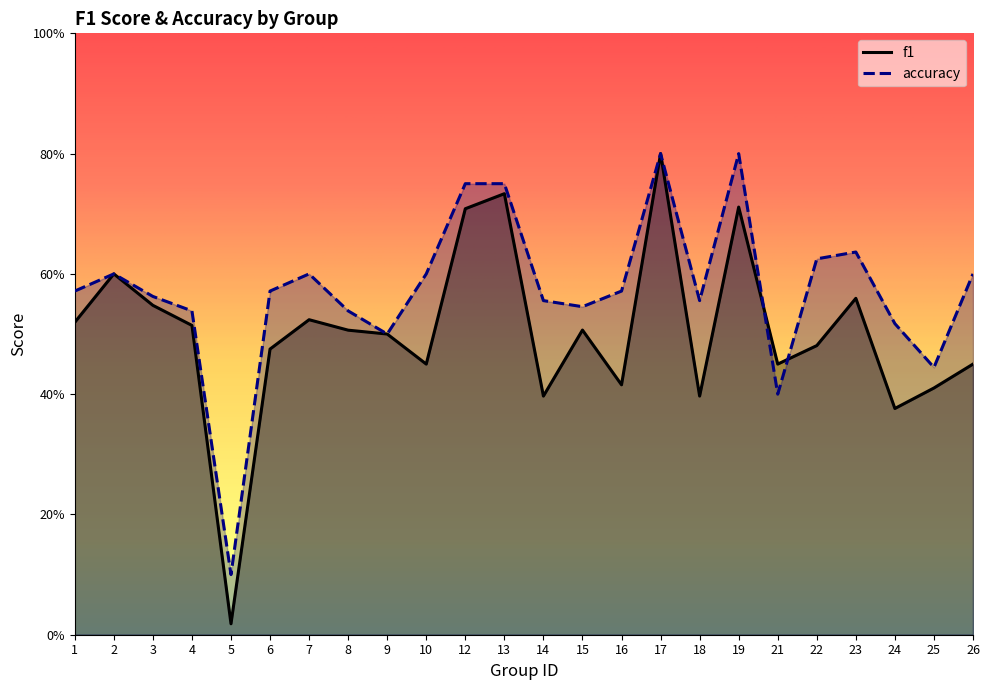

Which series has the largest range (max minus min)?

f1